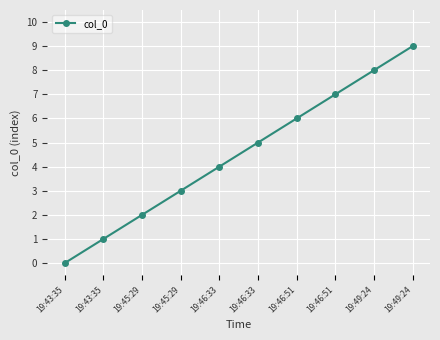

What is the label of the 2nd point from the left?

19:43:35